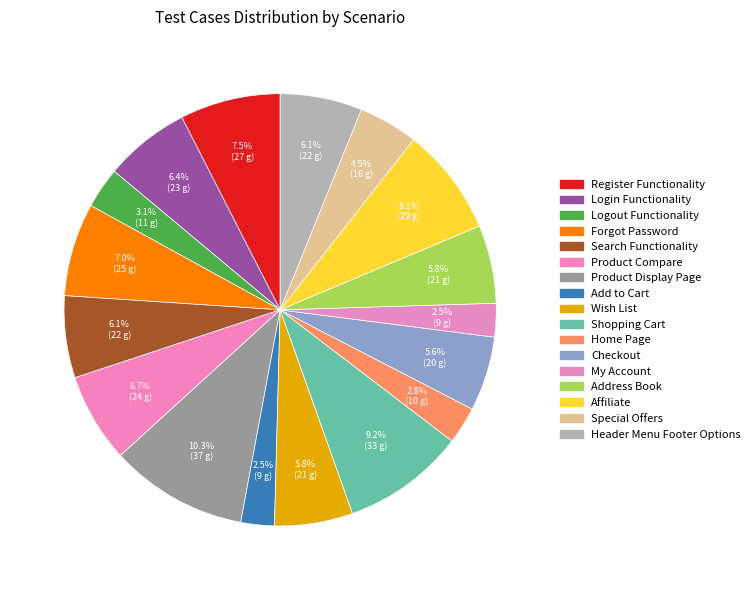

To the nearest percent, what percentage of the pie is Wish List?

6%